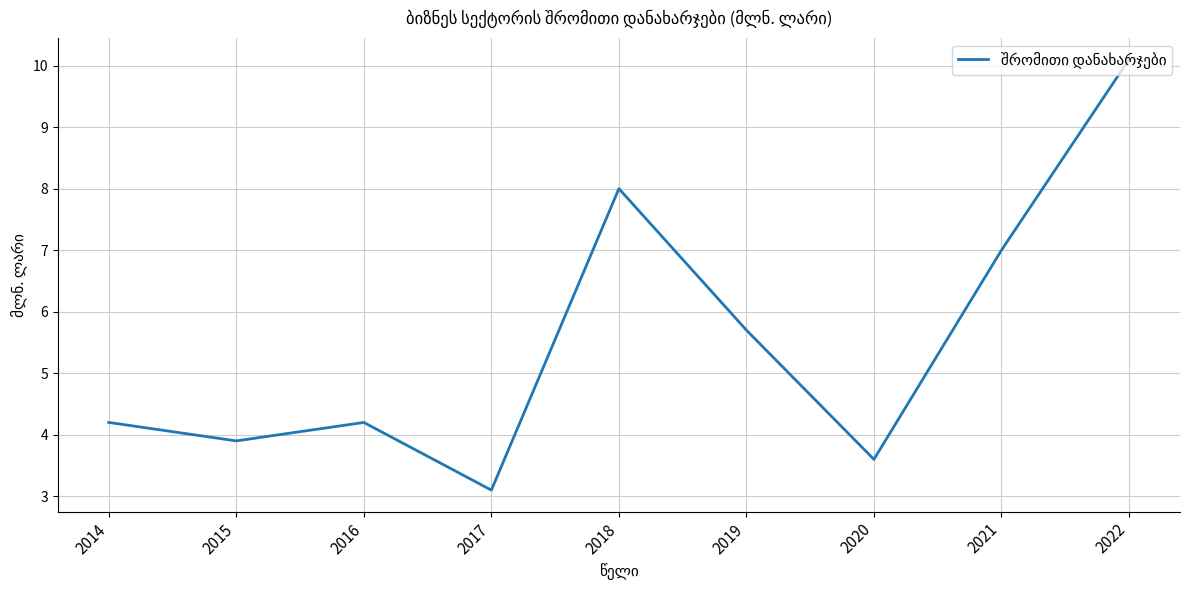

How many interior local peaks (higher than both neighbors) does the data have?

2